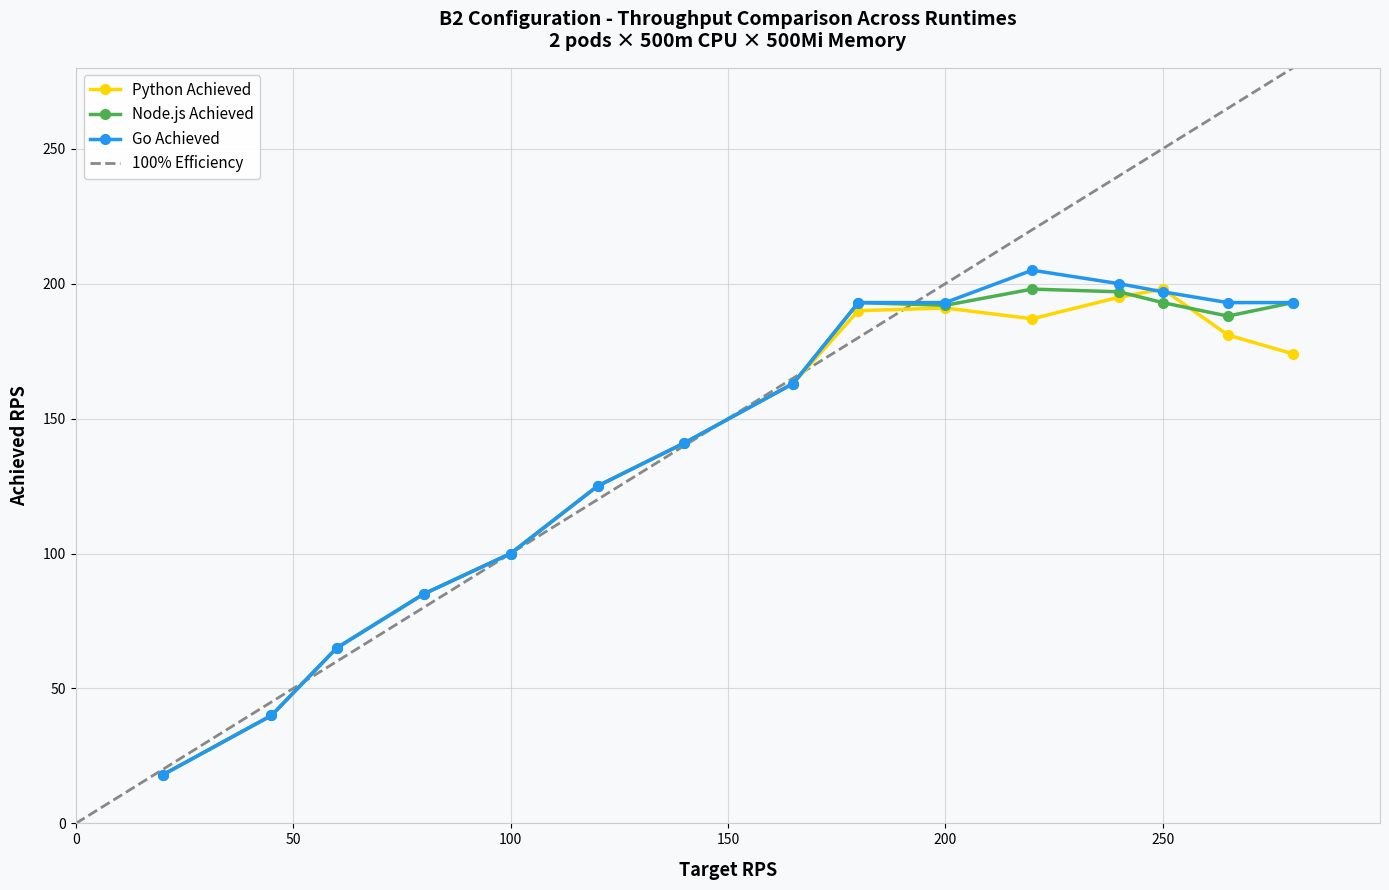

What is the minimum value shown in the chart?

18